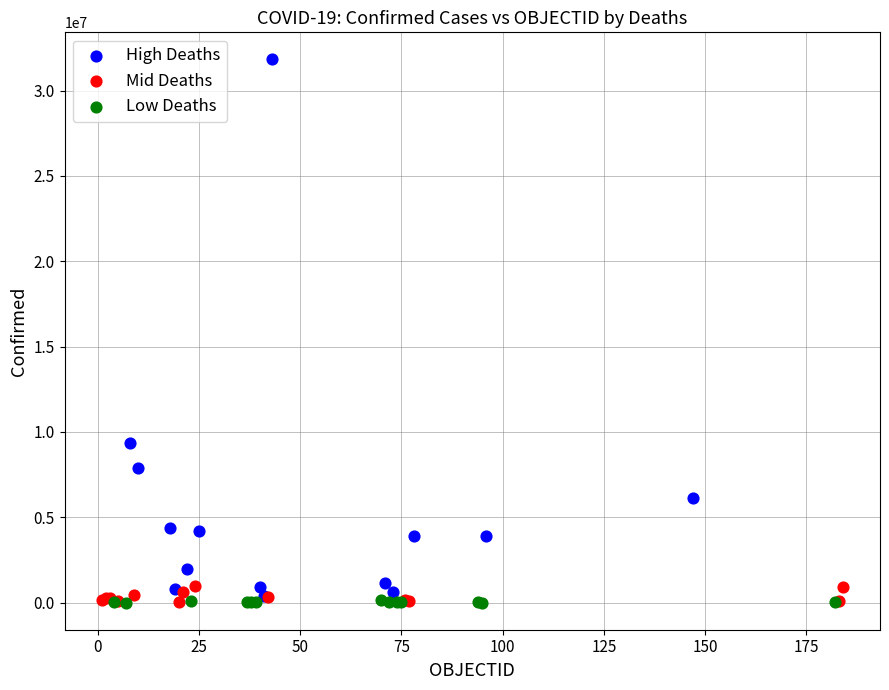

Which series has the widest spread of Y values?

High Deaths